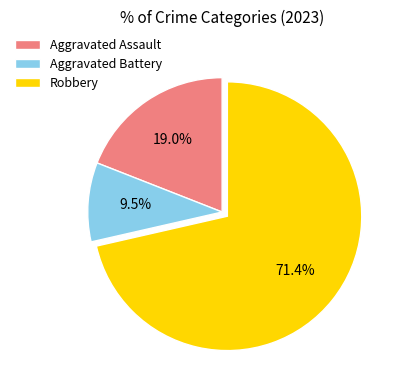

What is the largest slice in the pie chart?

Robbery